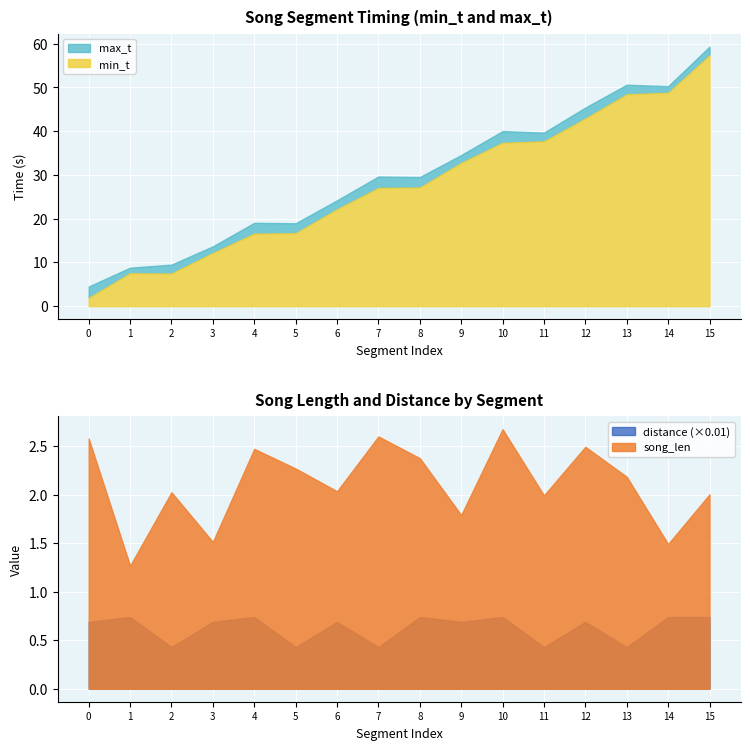

Which series has the widest spread of values?

min_t